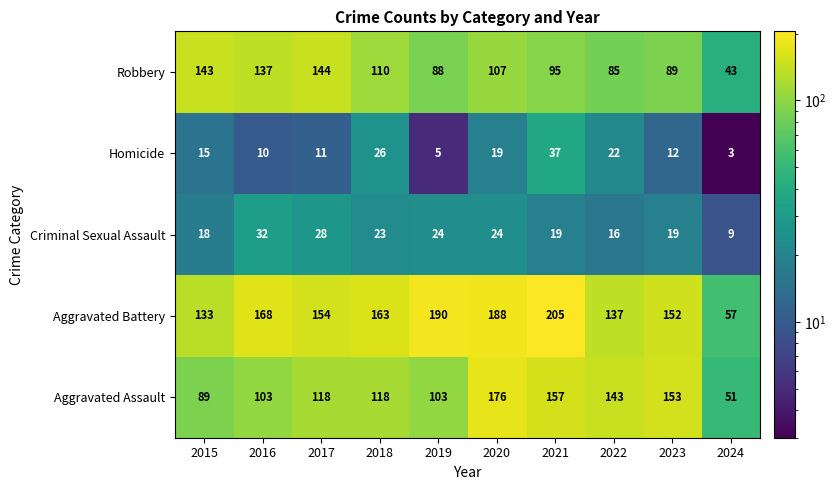

List the series in order of their peak value, lowest first.

Criminal Sexual Assault, Homicide, Robbery, Aggravated Assault, Aggravated Battery